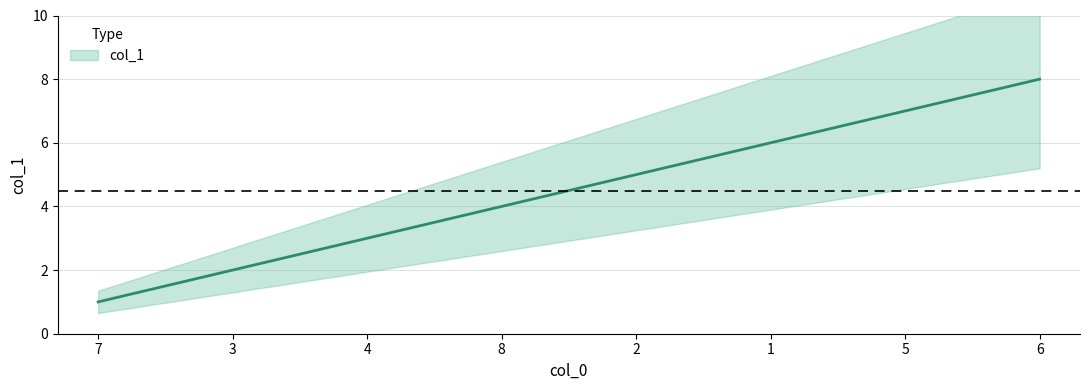

Count the number of values greater than 5.

3